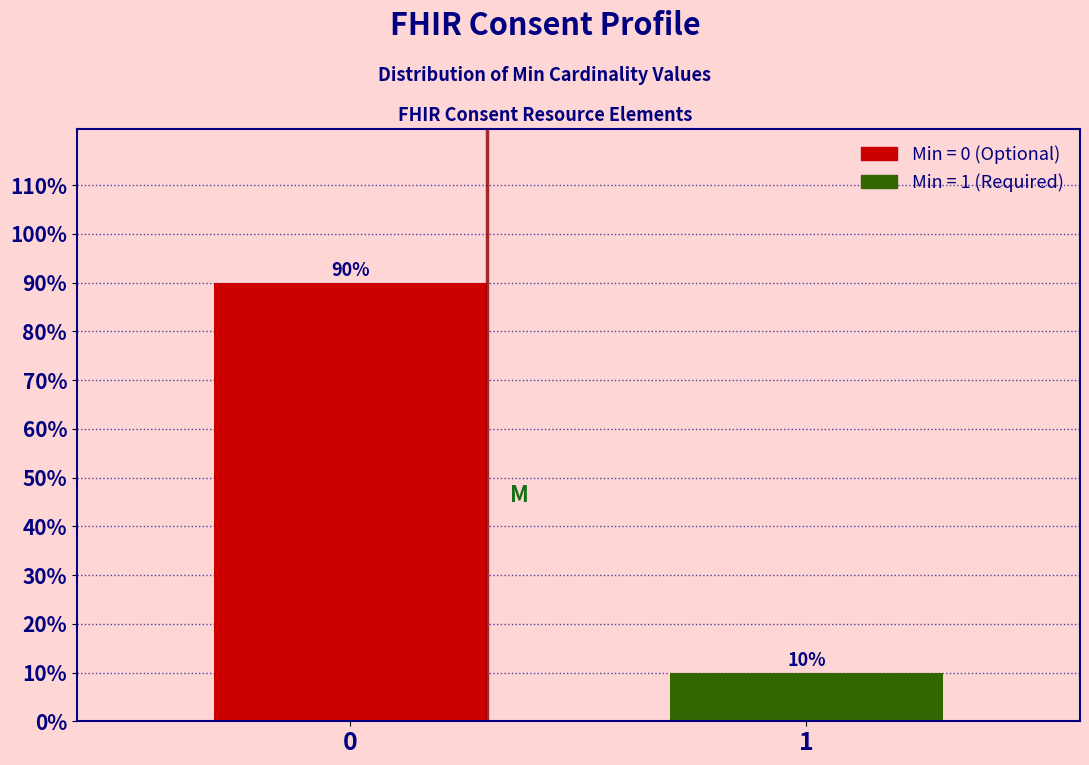

Reading right to left, what are all the values shown in this chart?

10	90